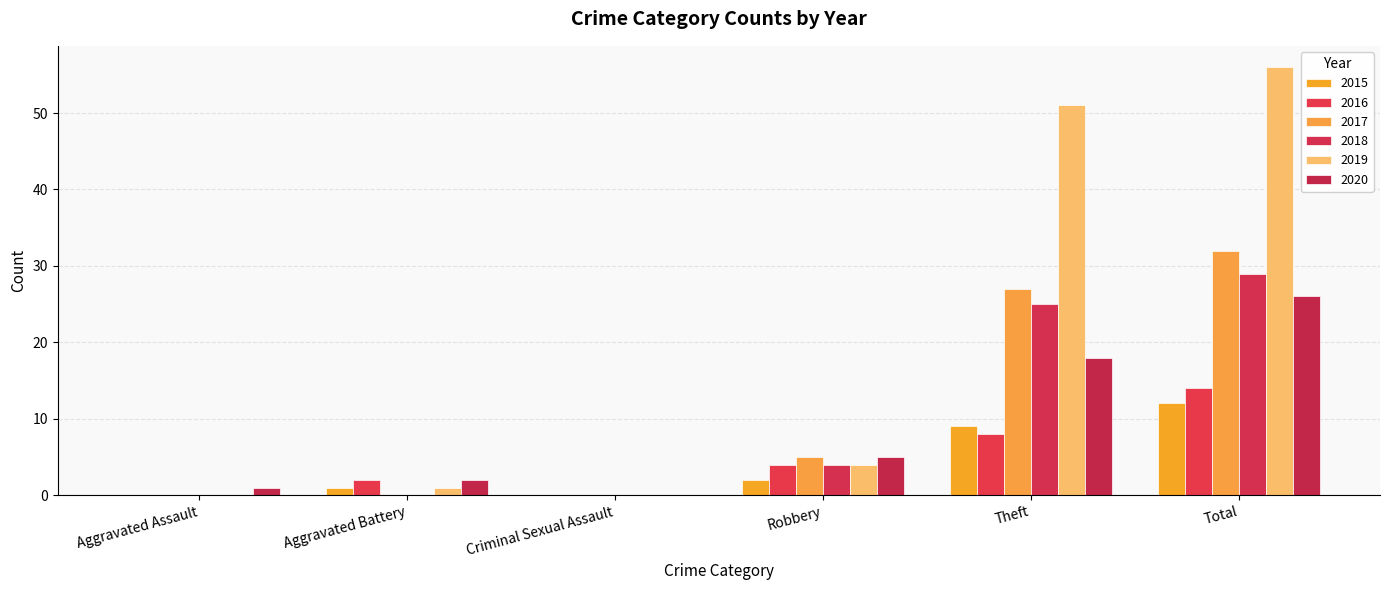

Which series has the widest spread of values?

2019